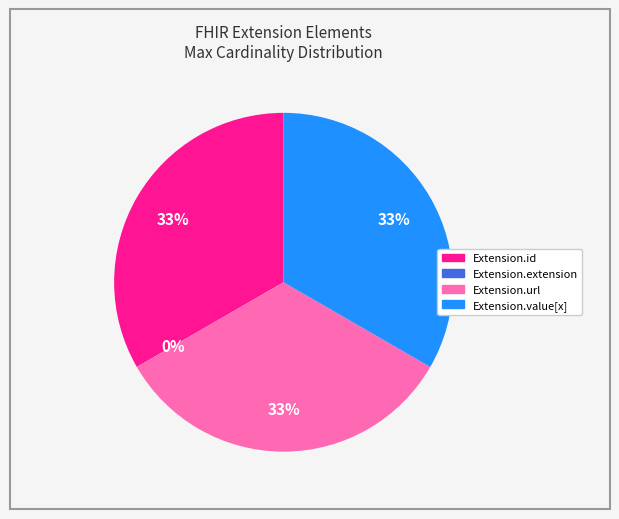

To the nearest percent, what is the difference between the Extension.extension and Extension.value[x] slice percentages?

33%